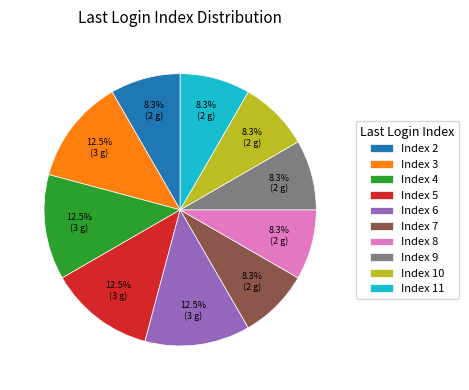

Count the number of slices in the pie.

10